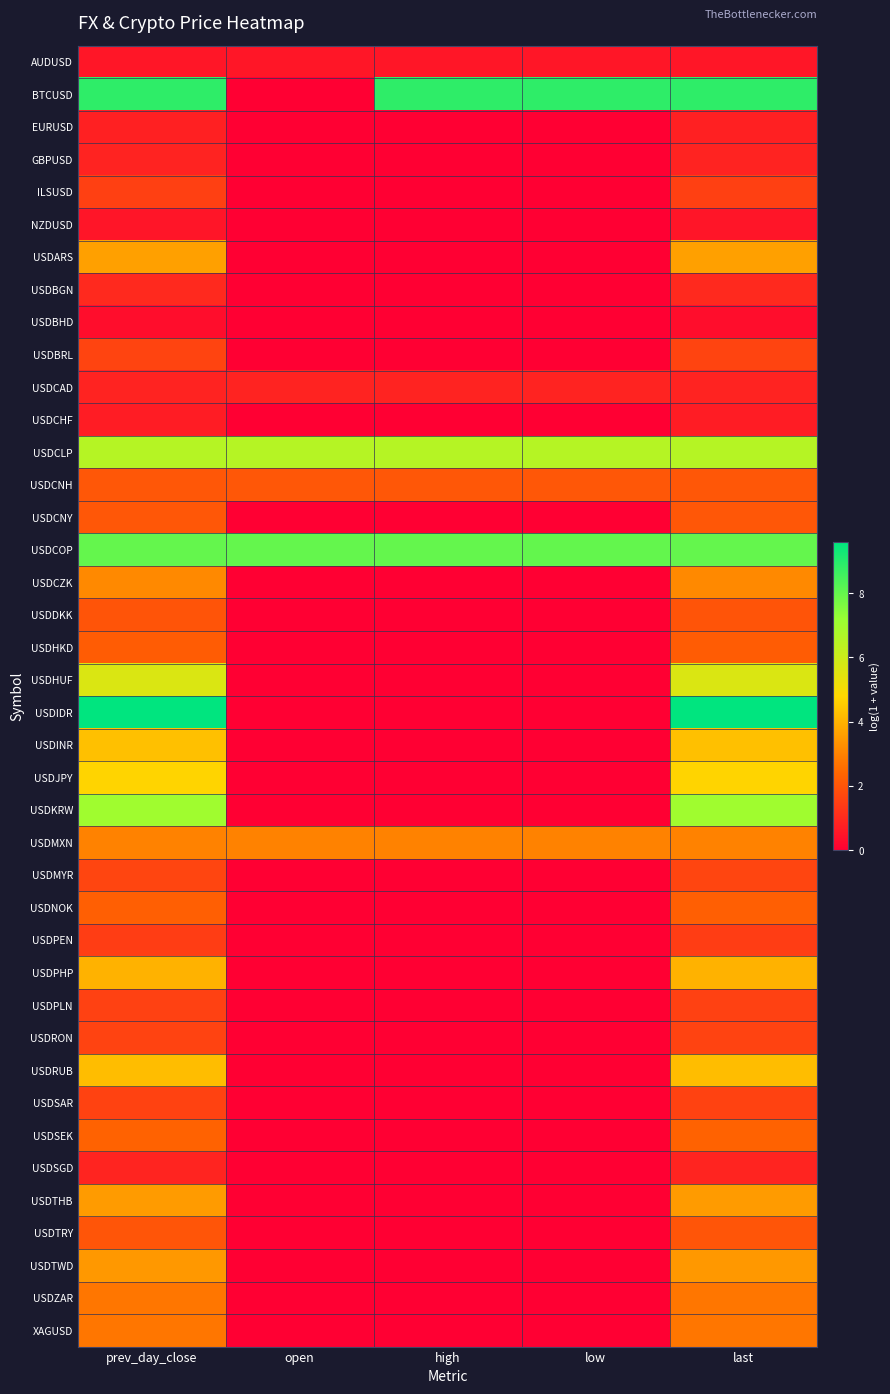

Which series changed the most between prev_day_close and low?

USDIDR